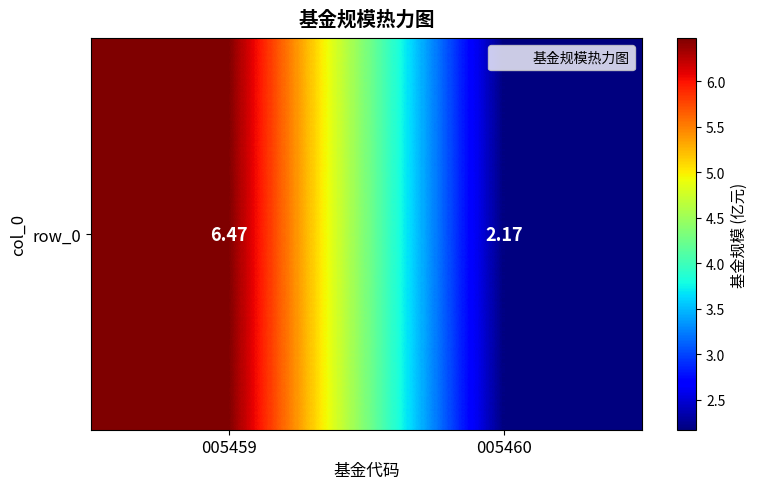

At which category does the chart reach its minimum across all series?

005460